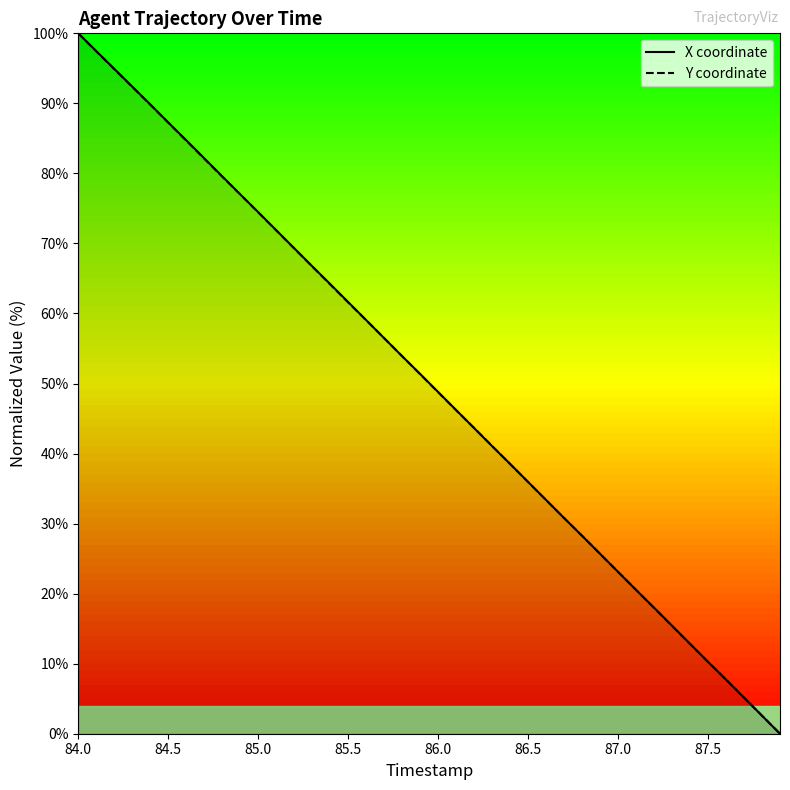

The value of X coordinate at 87.5 is 10.3. True or false?

True